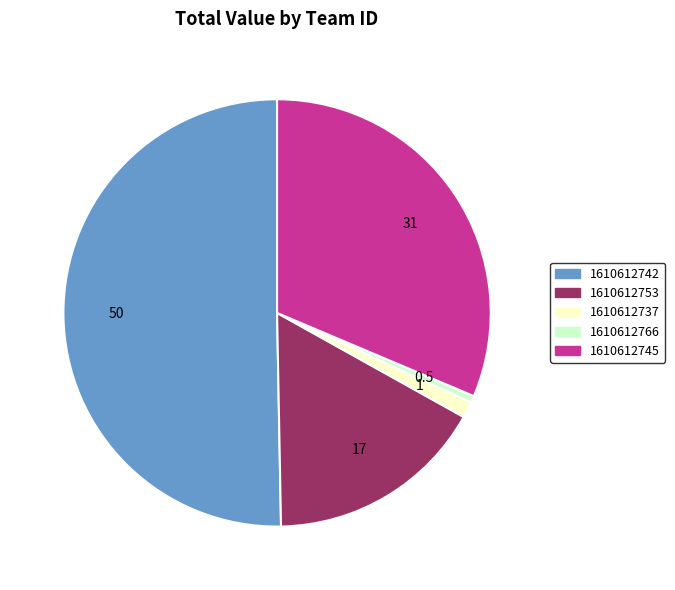

Which has a higher value, 1610612742 or 1610612745?

1610612742